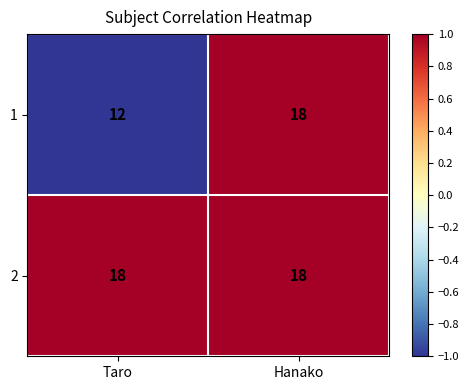

Is the value of 2 at Taro greater than the value of 1 at Taro?

Yes